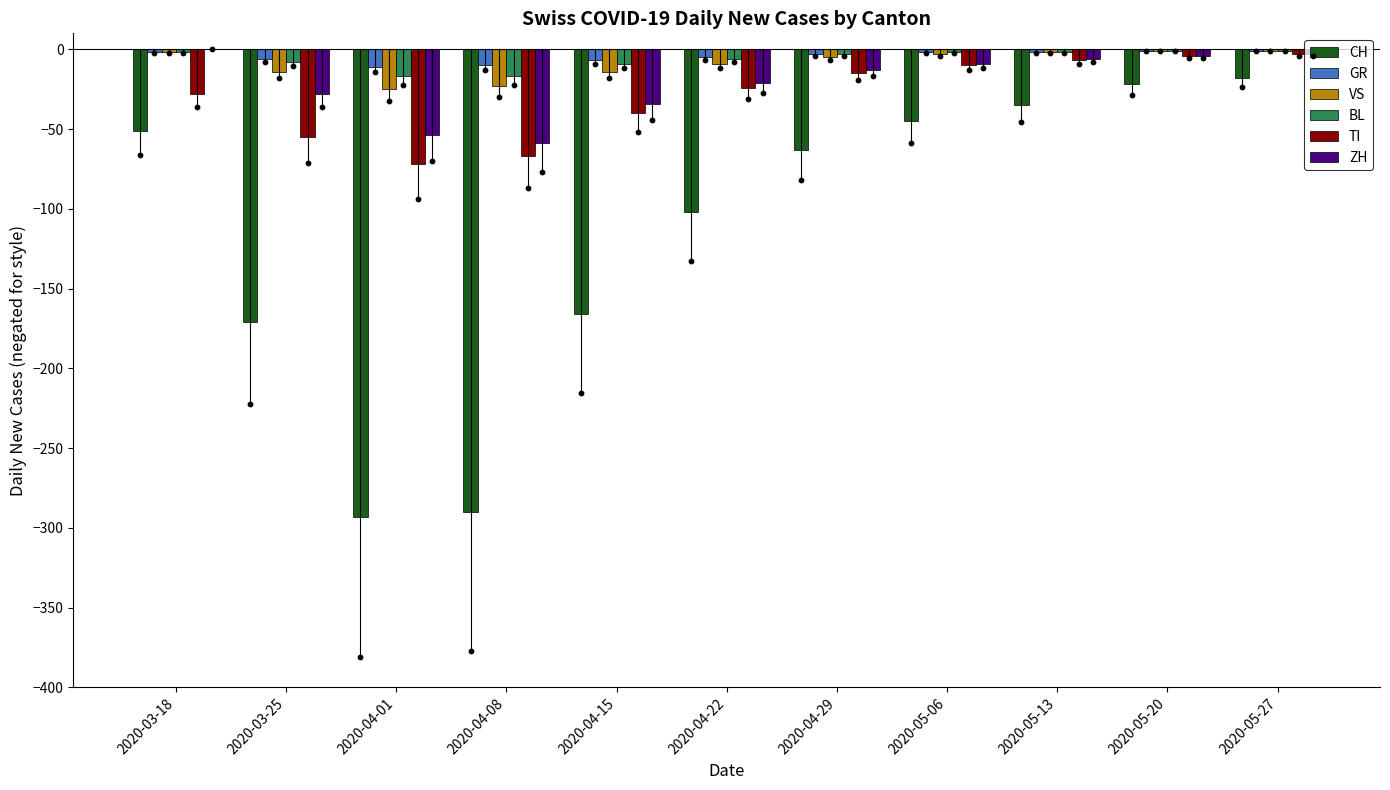

Which series has the largest total across all categories?

GR